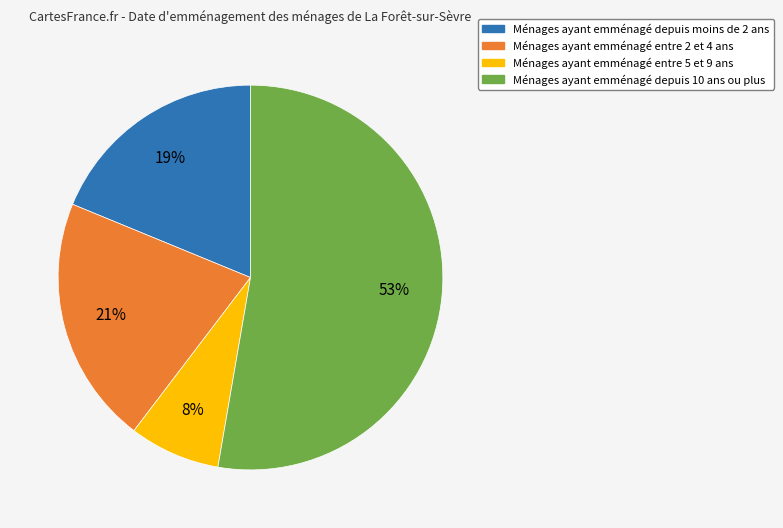

Is there a majority slice in this chart?

Yes